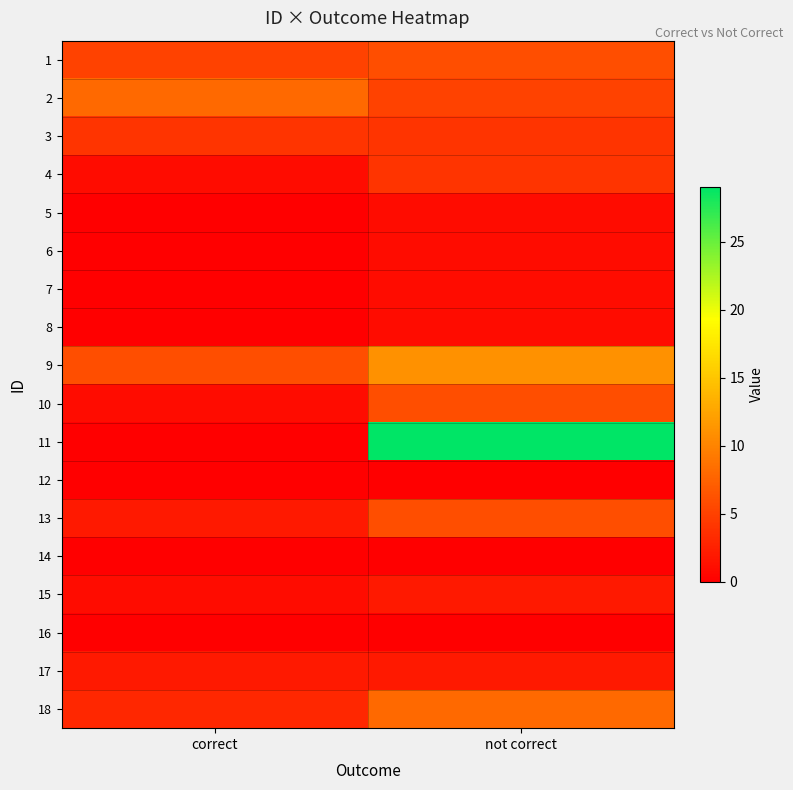

Reading right to left, transcribe all the data shown in this chart.

1: not correct=6	correct=5
2: not correct=5	correct=8
3: not correct=4	correct=4
4: not correct=4	correct=1
5: not correct=1	correct=0
6: not correct=1	correct=0
7: not correct=1	correct=0
8: not correct=1	correct=0
9: not correct=11	correct=6
10: not correct=6	correct=1
11: not correct=29	correct=0
12: not correct=0	correct=0
13: not correct=6	correct=2
14: not correct=0	correct=0
15: not correct=2	correct=1
16: not correct=0	correct=0
17: not correct=2	correct=2
18: not correct=8	correct=3